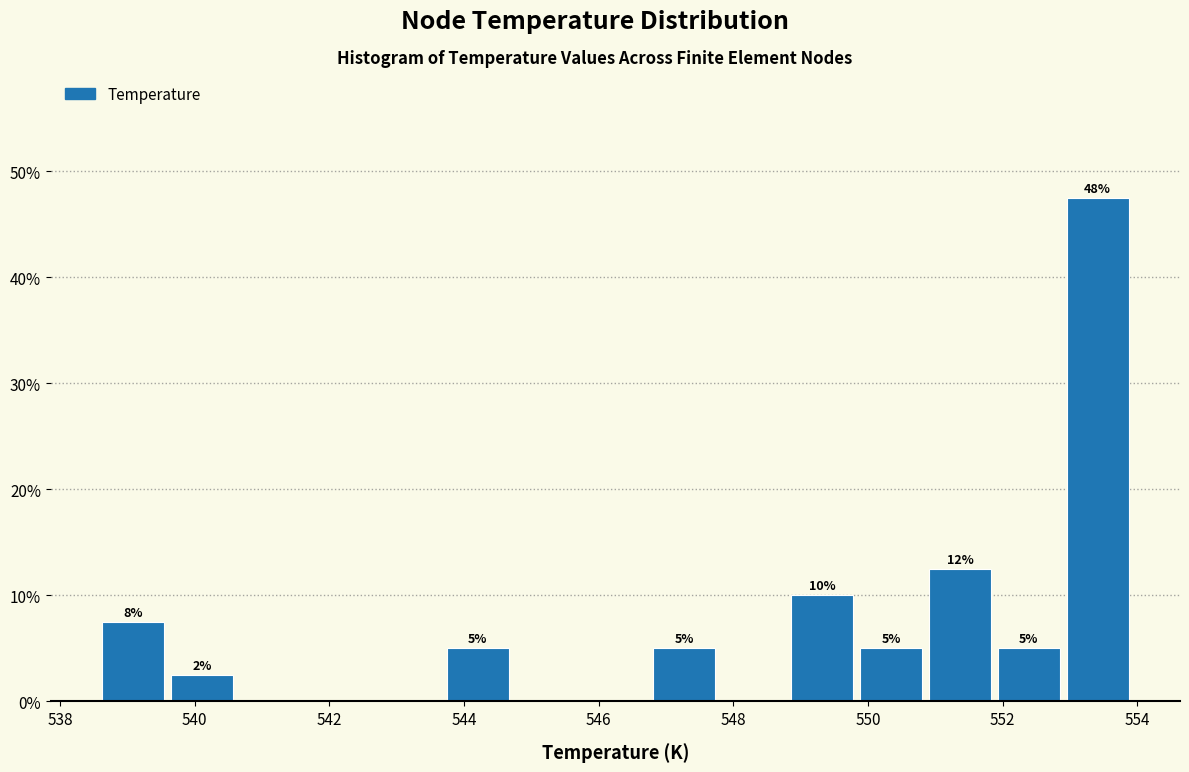

Over which range of the x-axis is the bar tallest?

553.0 to 554.0